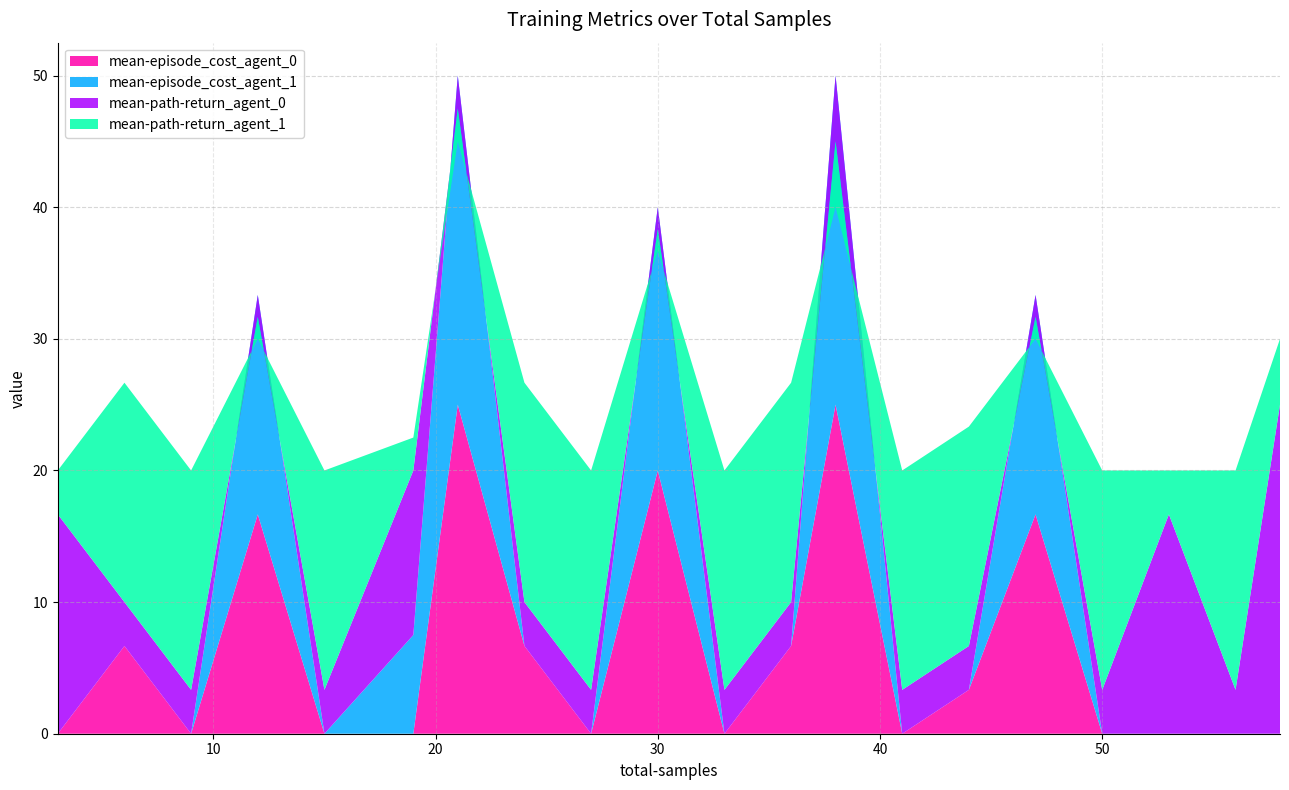

Reading left to right, what are all the values shown in this chart?

mean-episode_cost_agent_0: 0.0	6.7	0.0	16.7	0.0	0.0	25.0	6.7	0.0	20.0	0.0	6.7	25.0	0.0	3.3	16.7	0.0	0.0	0.0	0.0
mean-episode_cost_agent_1: 0.0	0.0	0.0	16.7	0.0	7.5	25.0	0.0	0.0	20.0	0.0	0.0	25.0	0.0	0.0	16.7	0.0	0.0	0.0	0.0
mean-path-return_agent_0: 16.7	3.3	3.3	-1.7	3.3	12.5	-2.5	3.3	3.3	-1.7	3.3	3.3	-5.0	3.3	3.3	-1.7	3.3	16.7	3.3	25.0
mean-path-return_agent_1: 3.3	16.7	16.7	-1.7	16.7	2.5	-2.5	16.7	16.7	-1.7	16.7	16.7	-5.0	16.7	16.7	-1.7	16.7	3.3	16.7	5.0